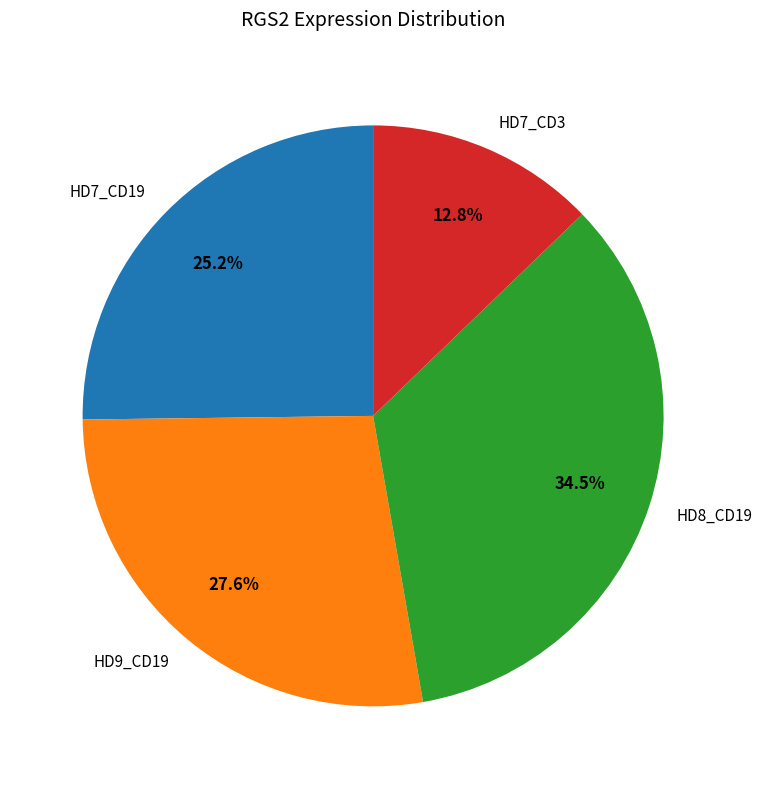

What is the ratio of the value at HD7_CD19 to the value at HD7_CD3?

2.0